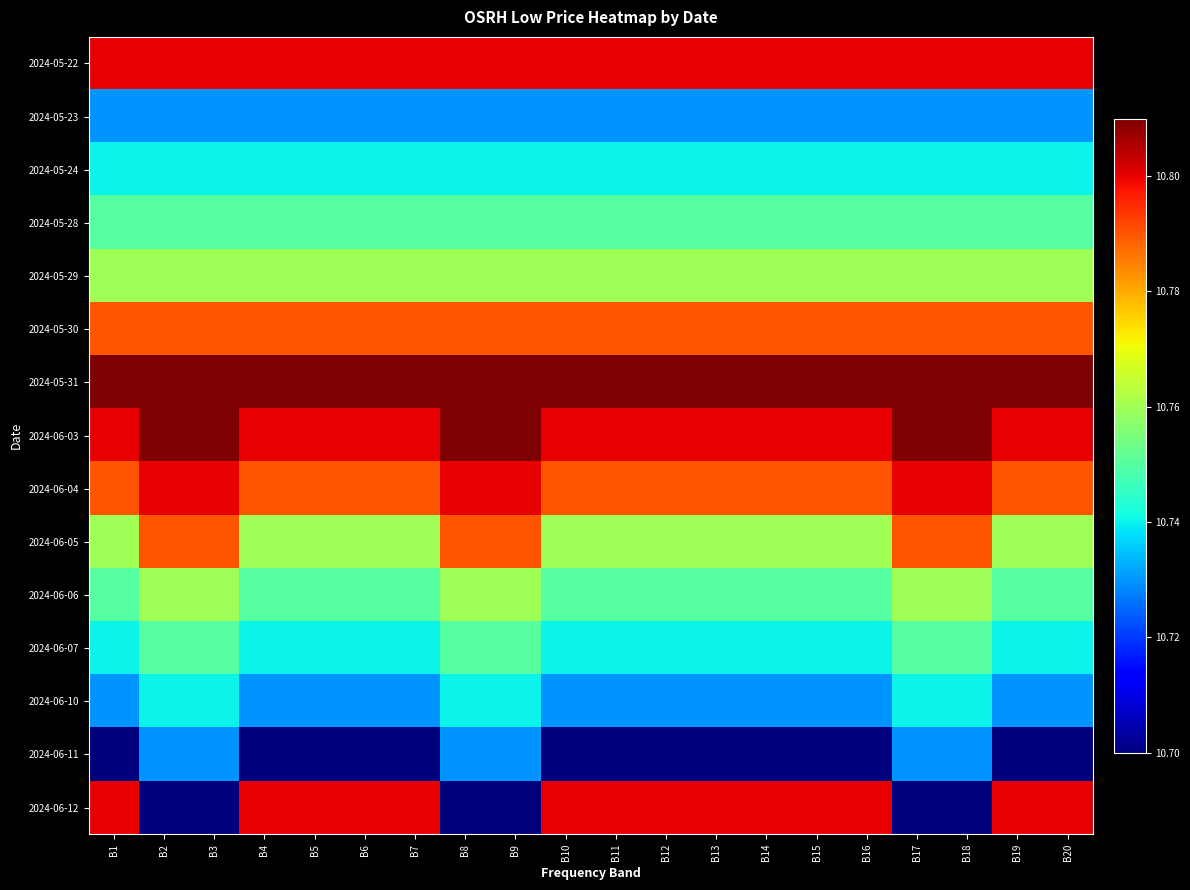

What is the difference between the highest and lowest values at B18?

0.1